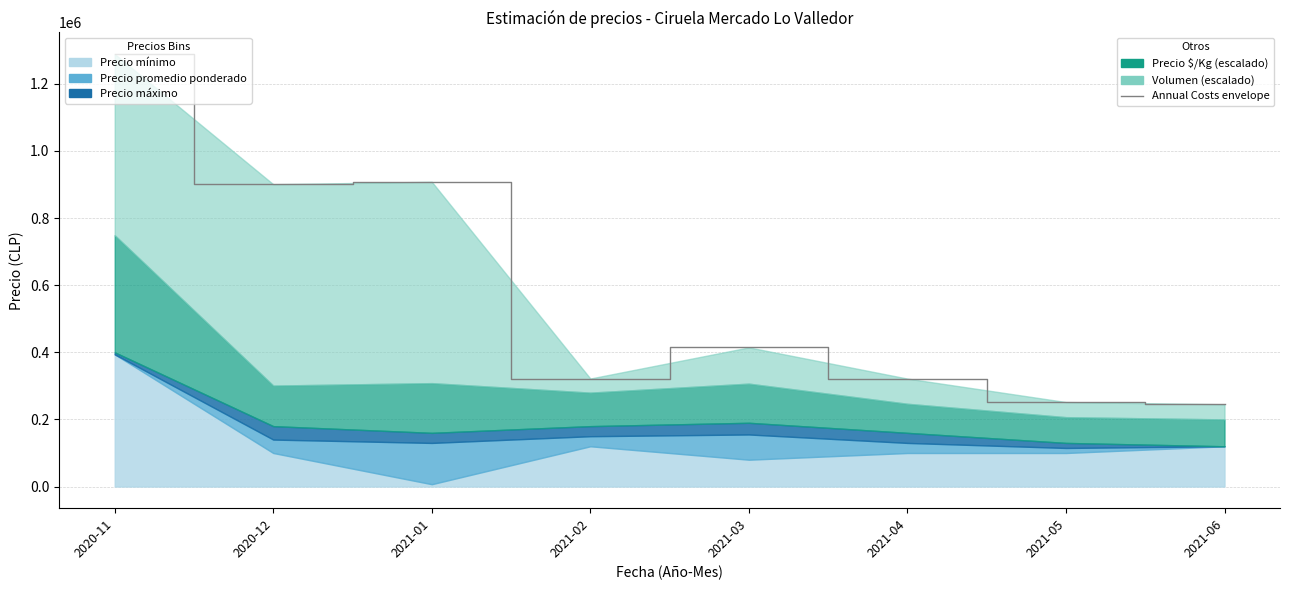

What is the difference between the maximum and second lowest values?

1037100